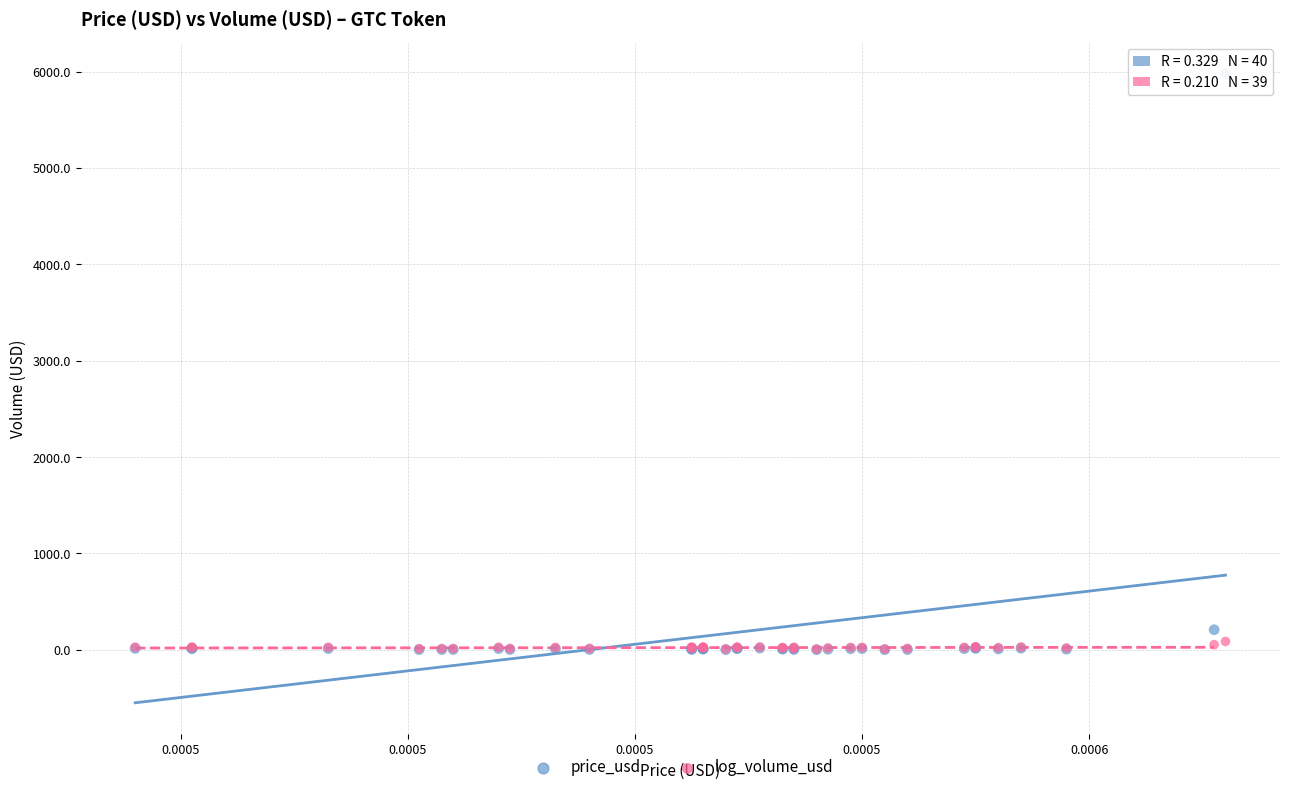

Which series has the widest spread of Y values?

price_usd